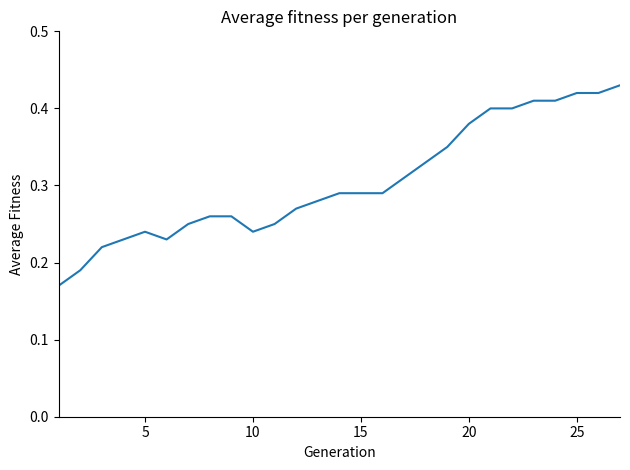

Does the chart display data point markers on the line(s)?

No